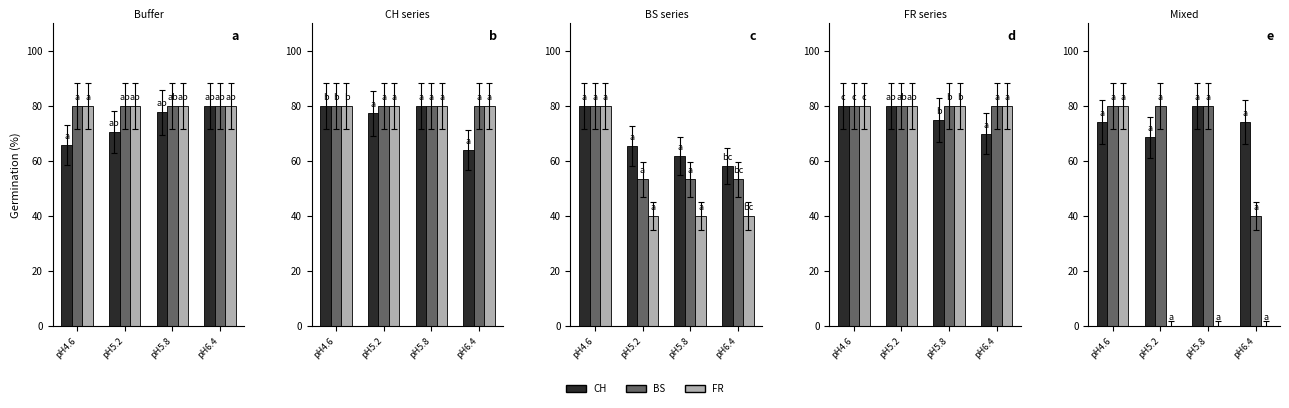

What is the value of the BS bar at the 2nd from the left?

80.0